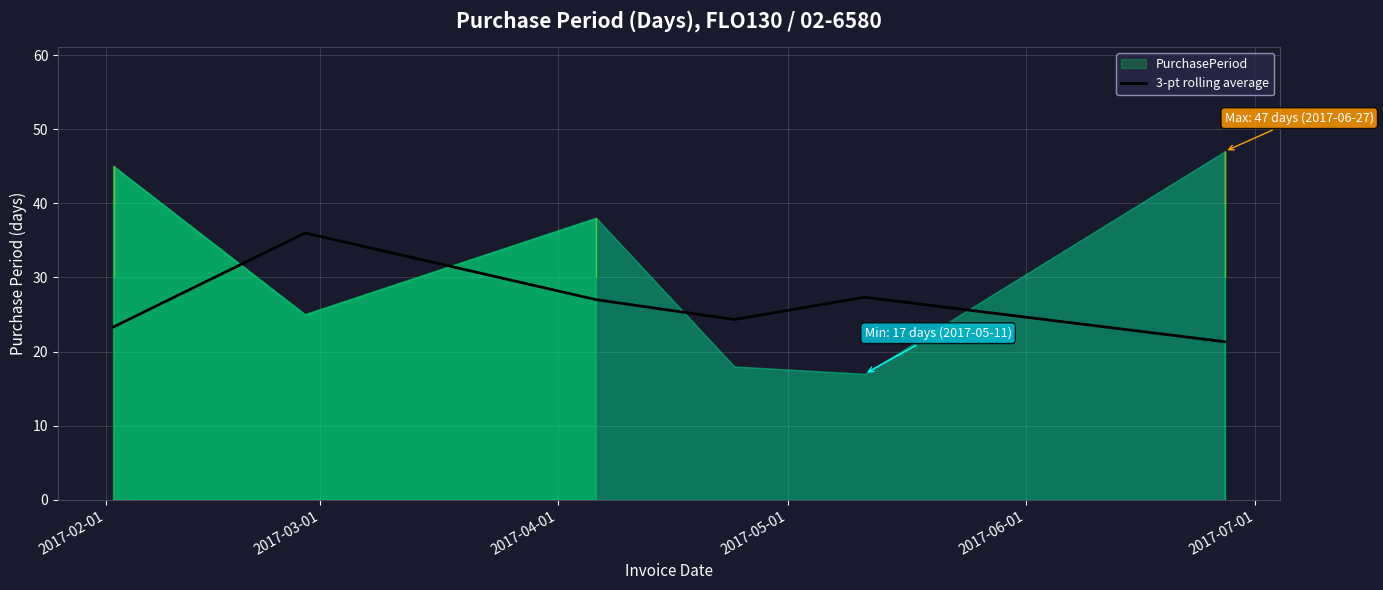

What is the minimum value for 3-pt rolling average?

21.3